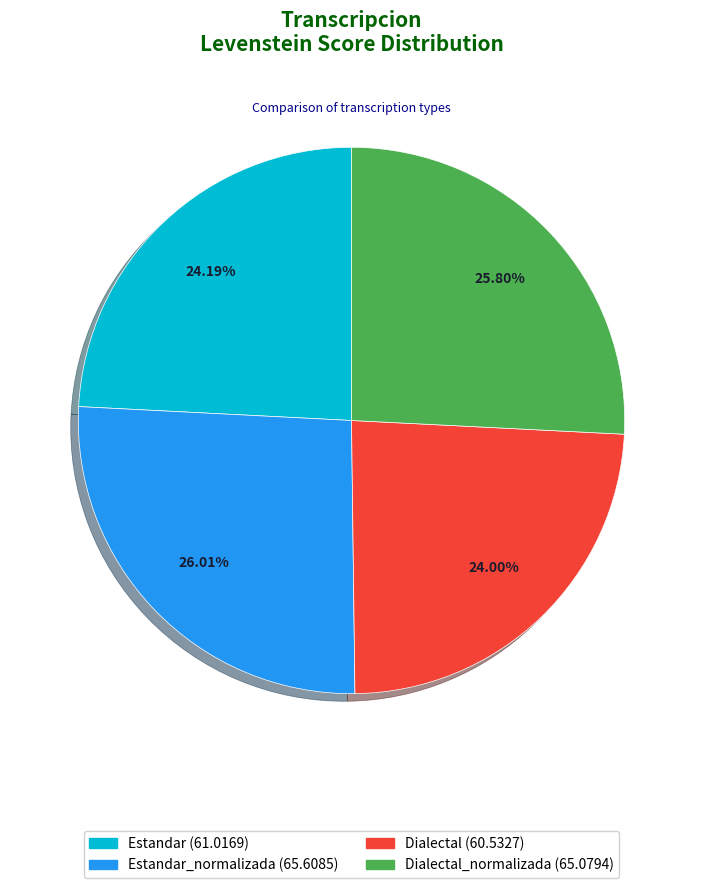

Is there any slice that represents more than half of the pie?

No